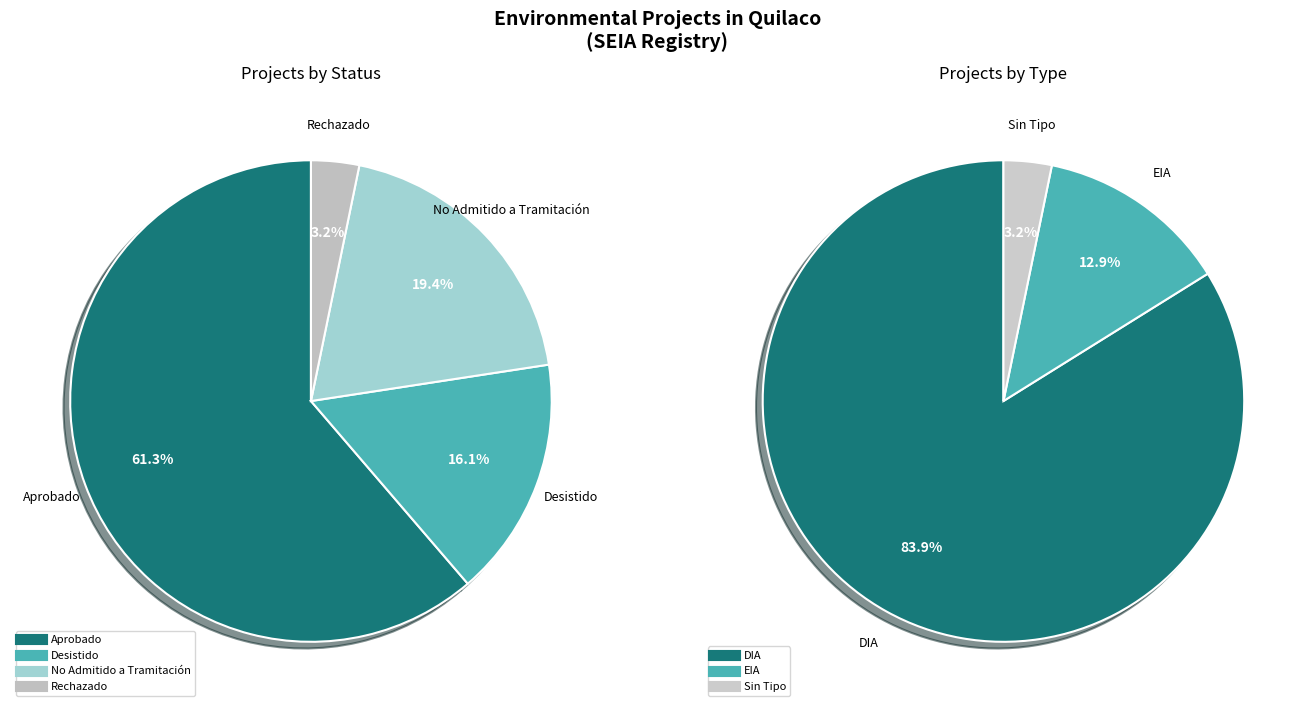

Between Aprobado and Rechazado, which is larger?

Aprobado